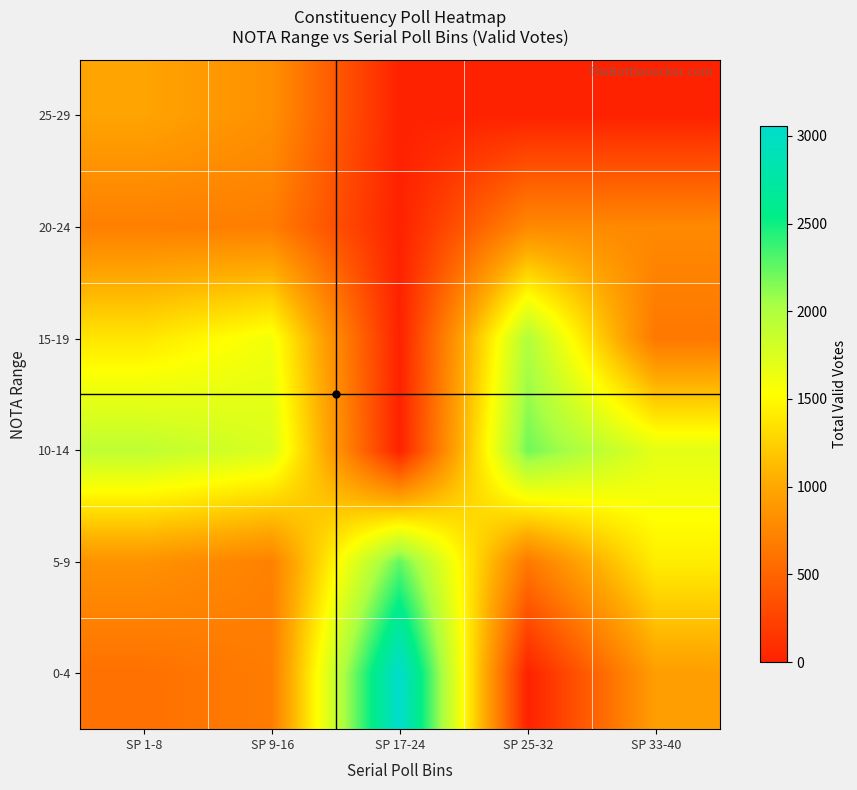

Reading left to right, extract all data points from this chart.

0-4: SP 1-8=592	SP 9-16=678	SP 17-24=3053	SP 25-32=0	SP 33-40=932
5-9: SP 1-8=845	SP 9-16=714	SP 17-24=2249	SP 25-32=653	SP 33-40=1424
10-14: SP 1-8=1912	SP 9-16=1752	SP 17-24=0	SP 25-32=2207	SP 33-40=1690
15-19: SP 1-8=1382	SP 9-16=1599	SP 17-24=0	SP 25-32=1987	SP 33-40=643
20-24: SP 1-8=700	SP 9-16=688	SP 17-24=0	SP 25-32=778	SP 33-40=779
25-29: SP 1-8=976	SP 9-16=828	SP 17-24=0	SP 25-32=0	SP 33-40=0